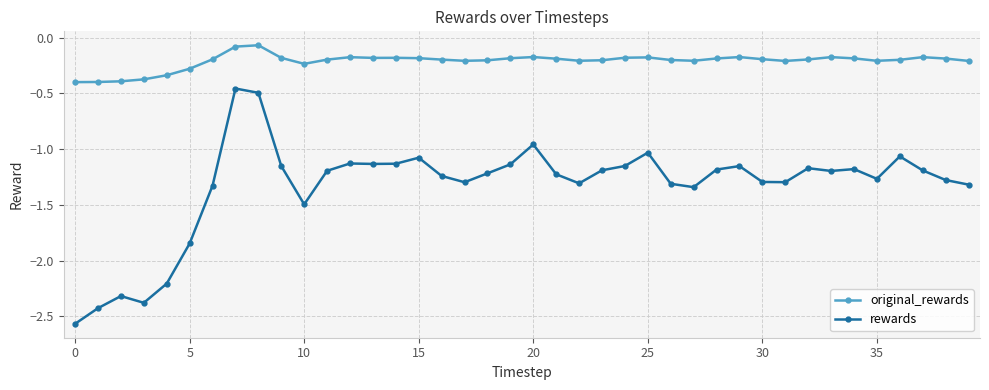

Rank the series by their average value, from lowest to highest.

rewards, original_rewards